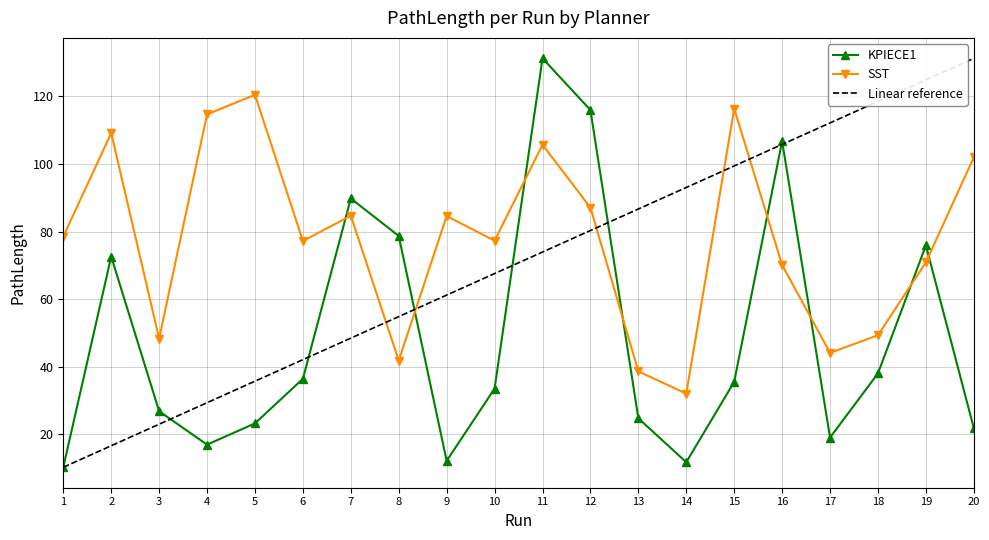

How many intersections are there between SST and KPIECE1?

8